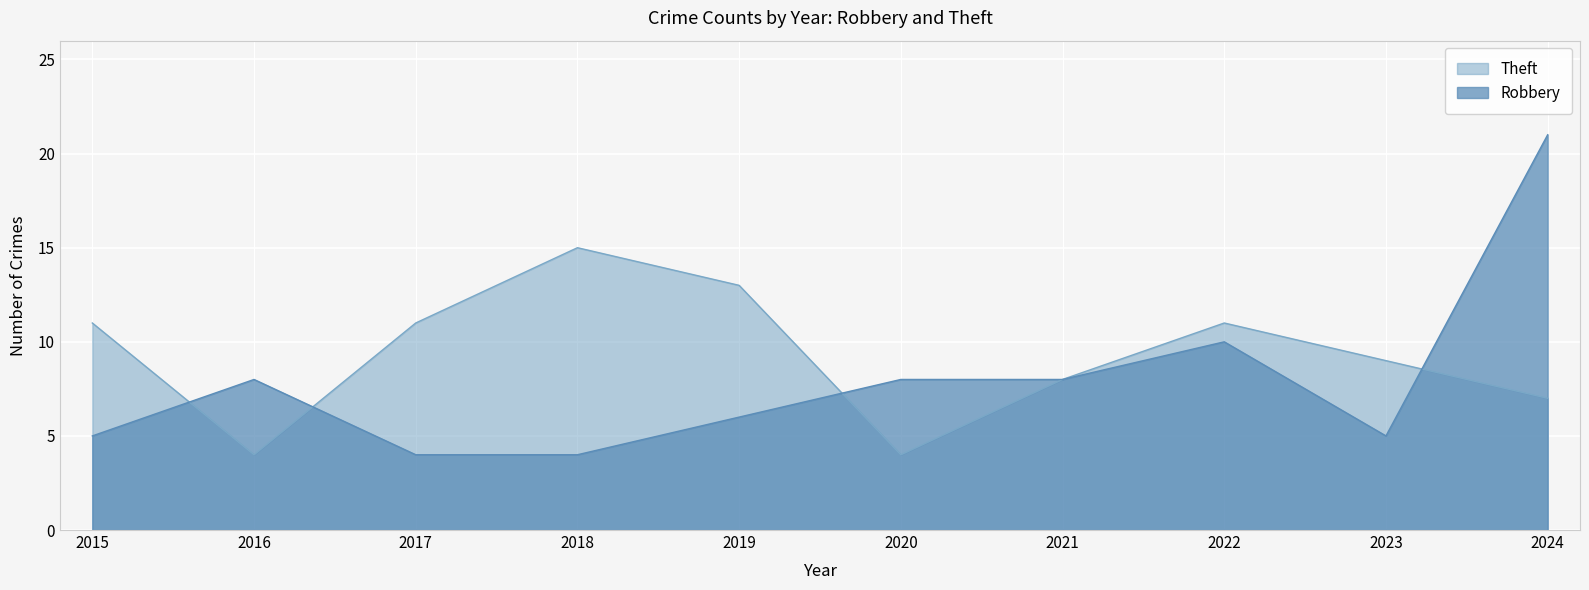

In Robbery, how many points are lower than both neighbors (excluding endpoints)?

1